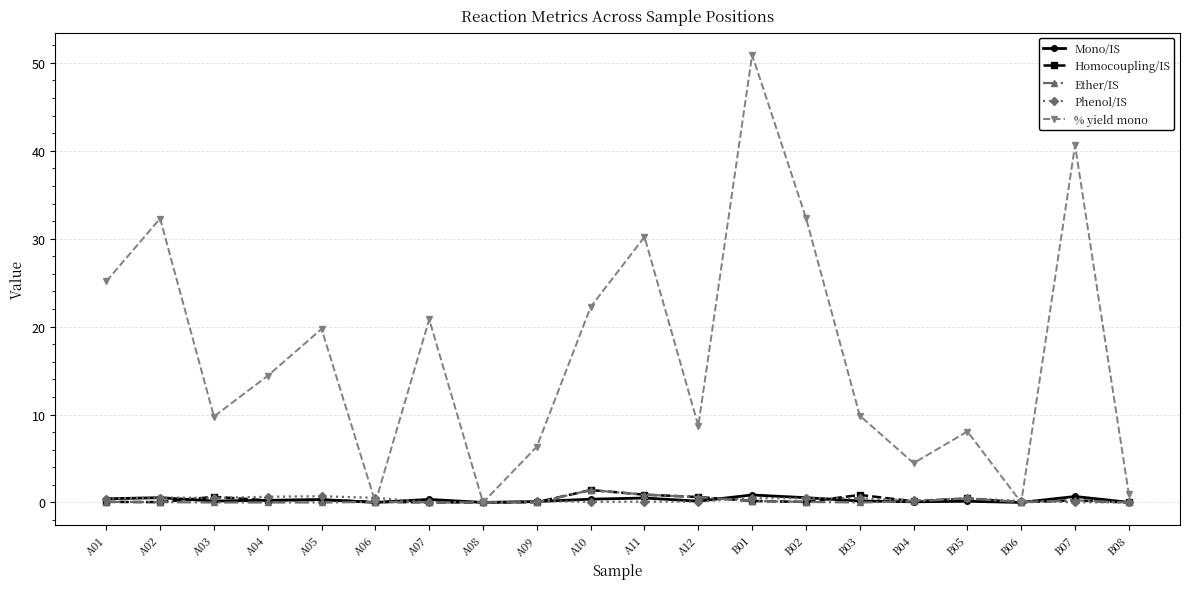

What position from the left is A11?

11